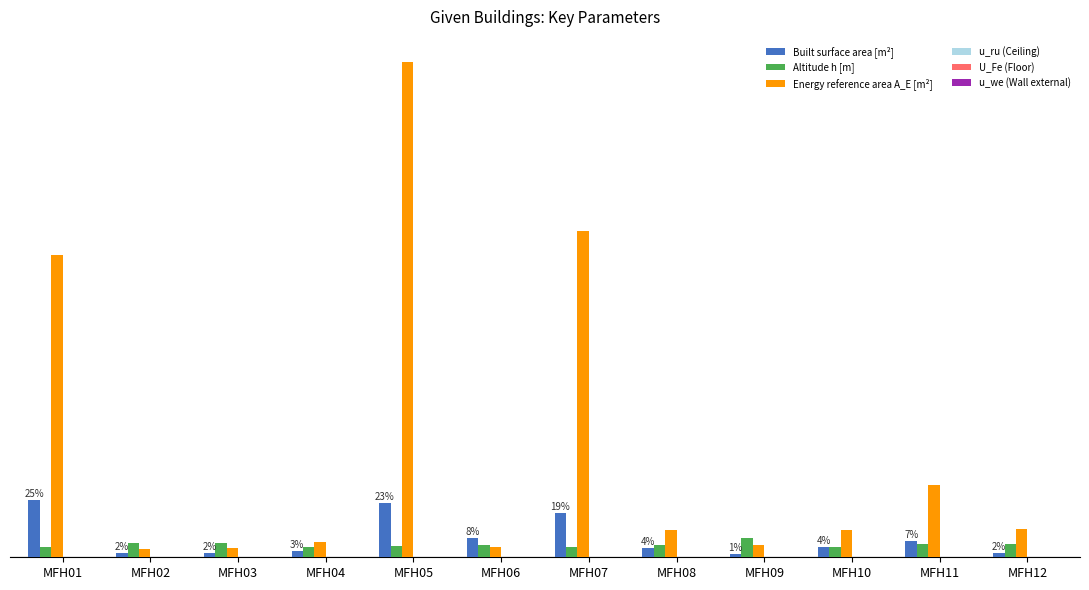

What value does the Altitude h [m] series have at MFH07?

418.1